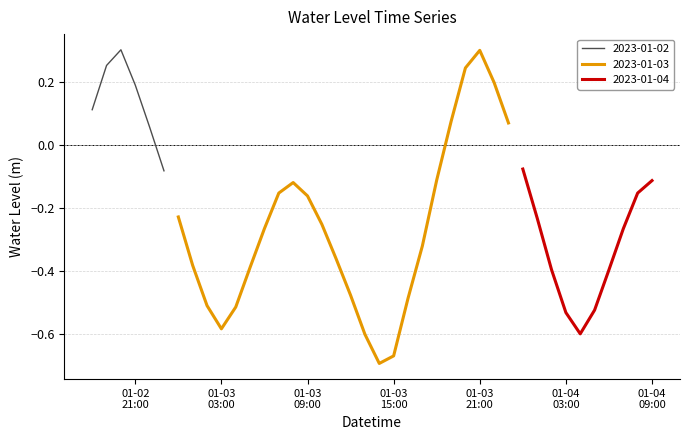

At which category does the data reach its first local valley?

2023-01-03 03:00:00